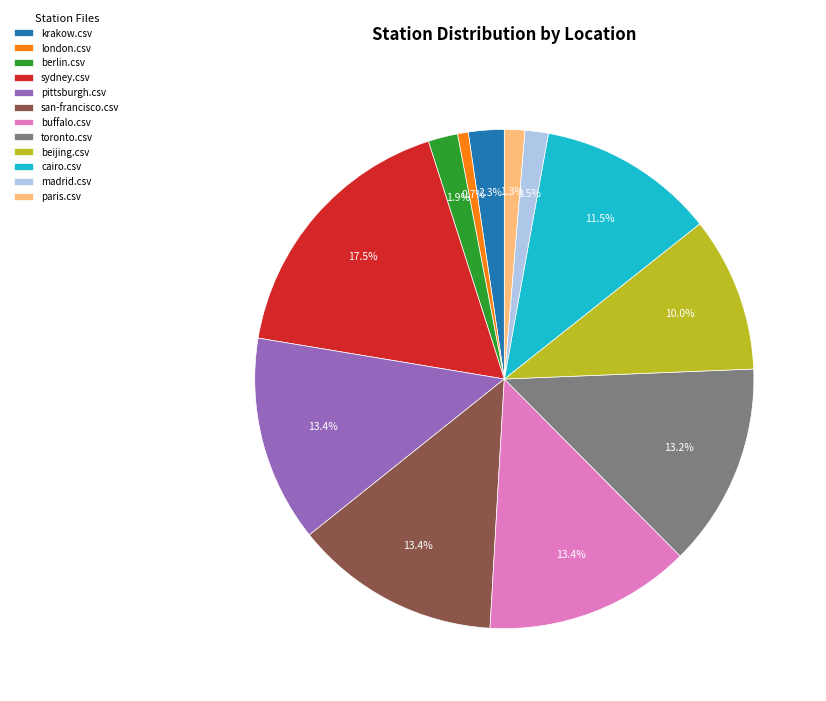

True or false: madrid.csv accounts for 15% of the total.

False